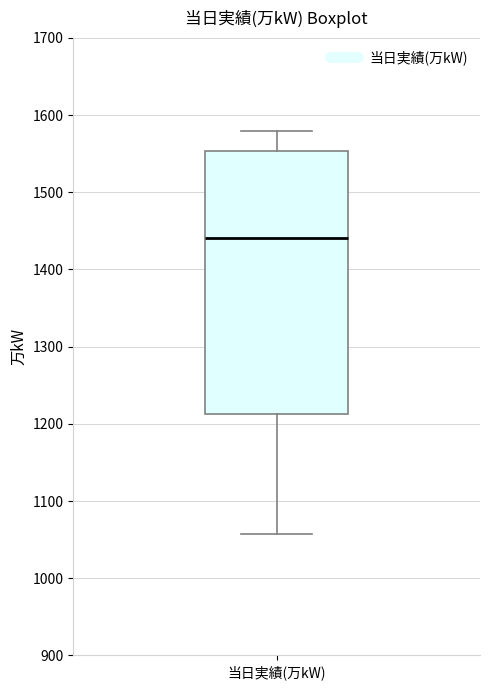

Read this box plot against the y-axis: the position of the median line, the range covered by the box, and the ends of both whiskers. The values are not printed on the chart, so give them approximately, as read against the axis.

median 1440, box 1210 to 1550, whiskers 1060 to 1580